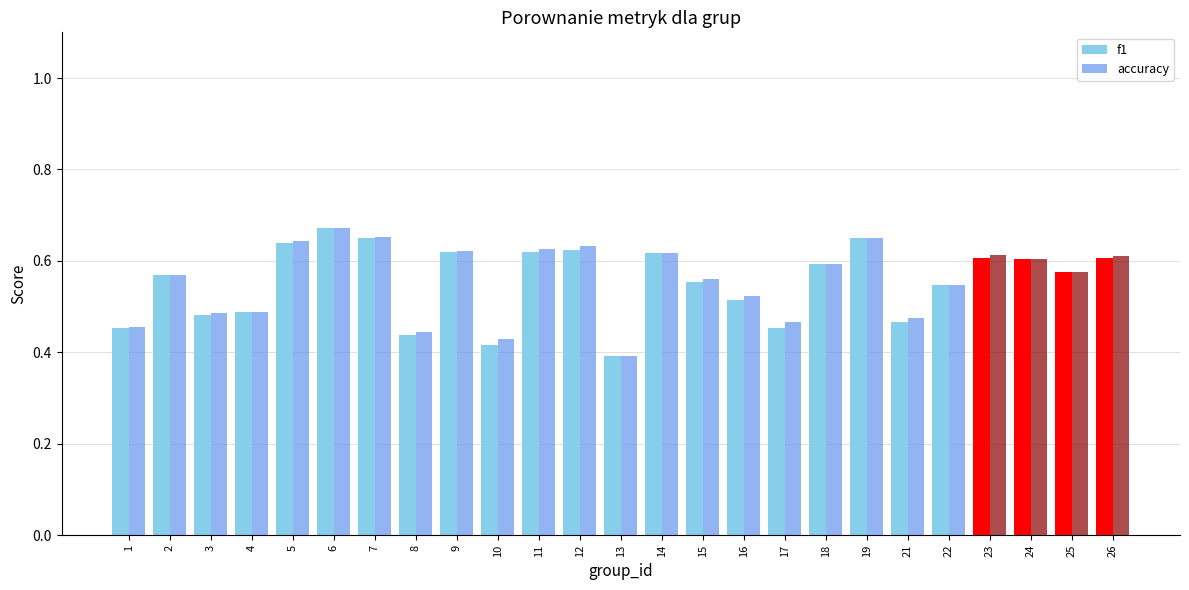

Between 4 and 7, which series saw the biggest shift?

accuracy